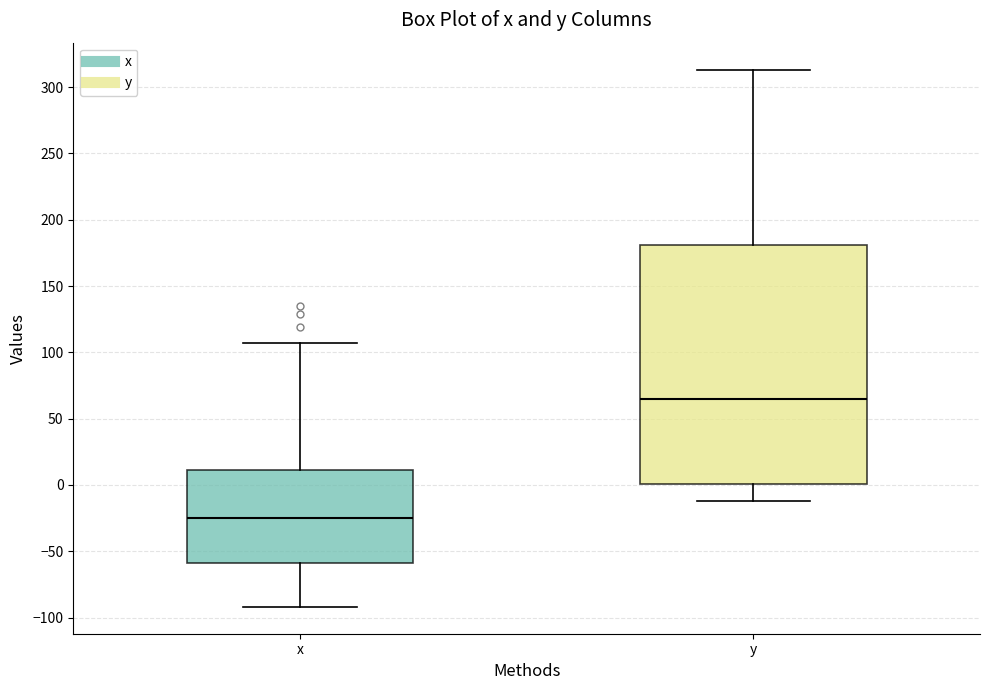

Reading left to right, transcribe this box plot: for each box, give where its median line is, the range the box spans, and where its two whiskers end, as read against the y-axis. The values are not printed on the chart, so give them approximately, as read against the axis.

x: median -25, box -60 to 10, whiskers -90 to 105
y: median 65, box 0 to 180, whiskers -10 to 315